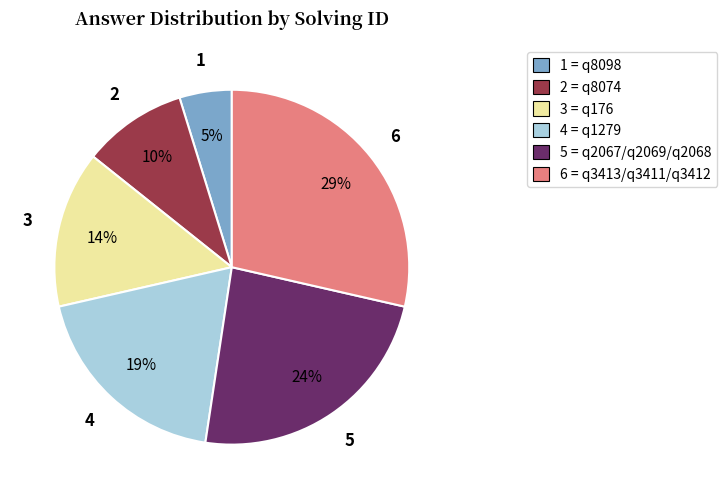

To the nearest percent, what portion does 1 = q8098 represent?

5%